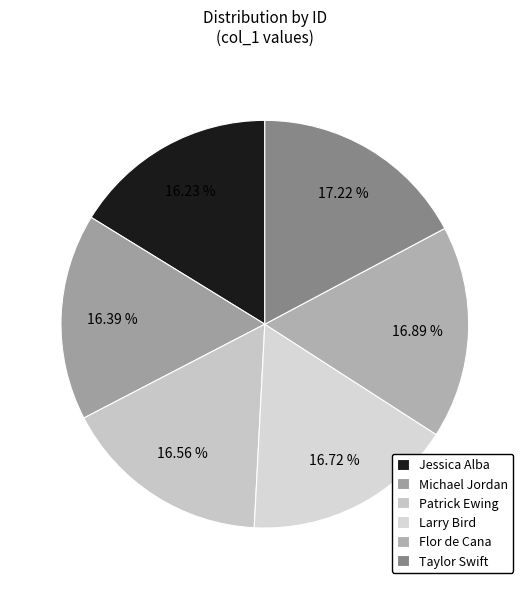

Count the number of slices in the pie.

6